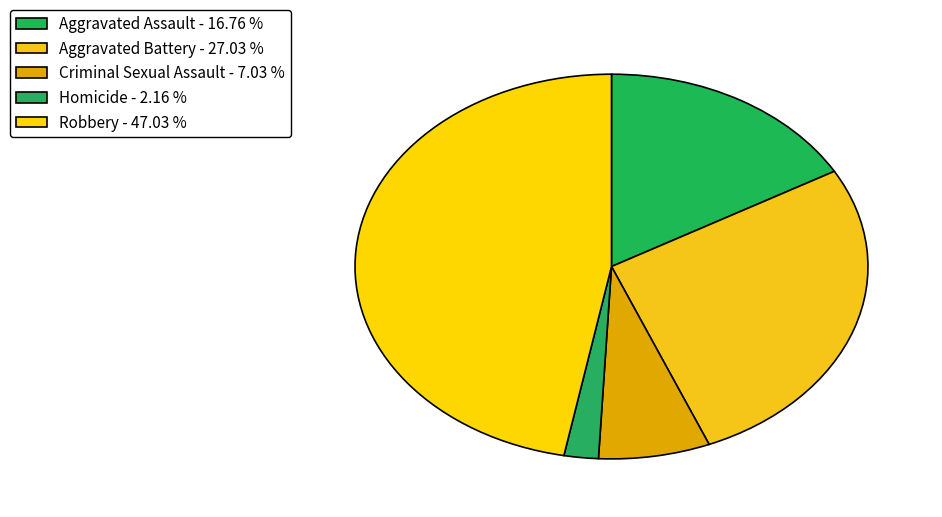

How many slices are in this pie chart?

5